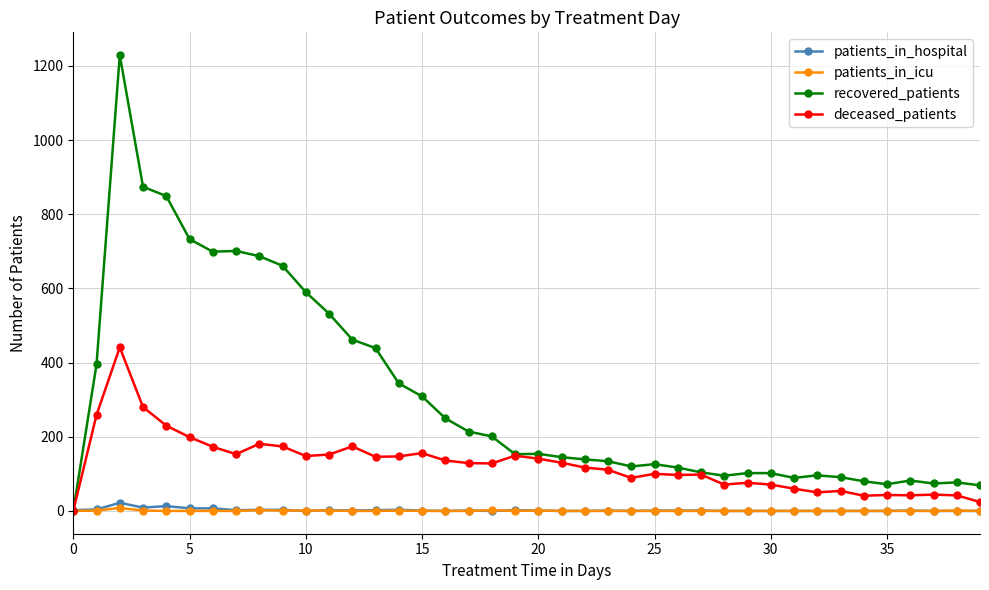

What is the maximum value for deceased_patients?

441